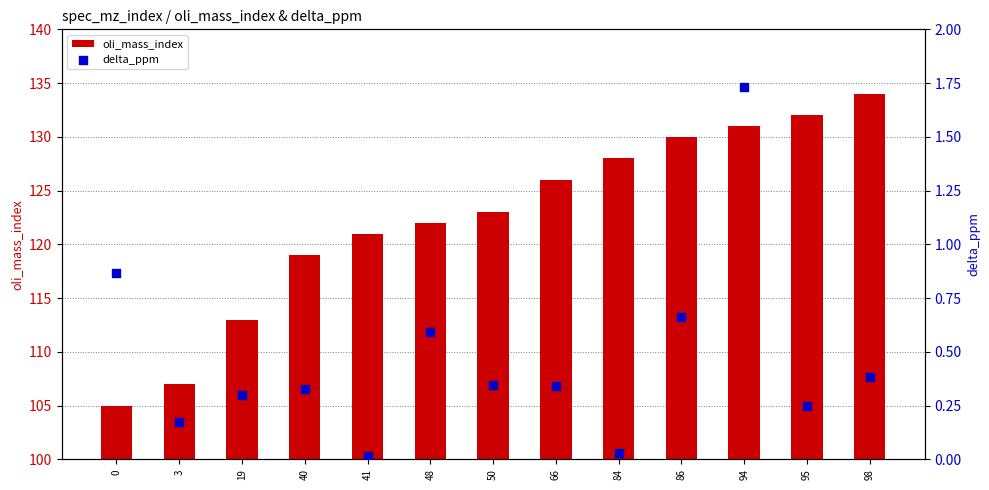

What are all the series names shown in the legend?

oli_mass_index, delta_ppm